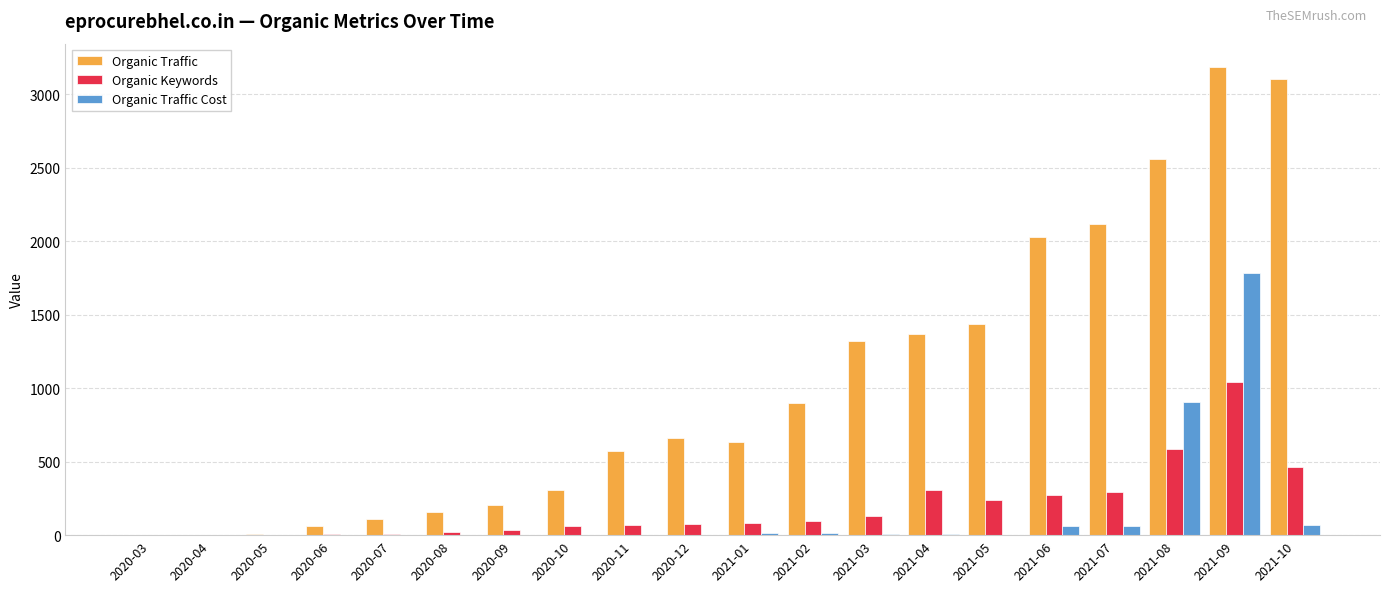

Which series has the largest total across all categories?

Organic Traffic